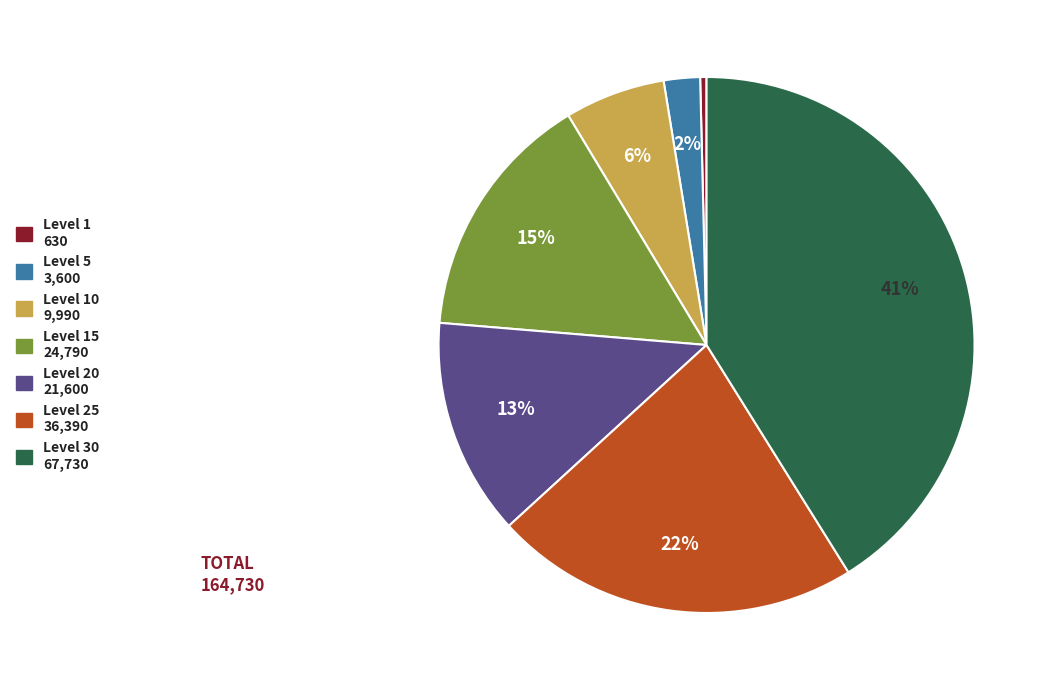

To the nearest percent, what is the difference between the largest and smallest slice percentages?

41%